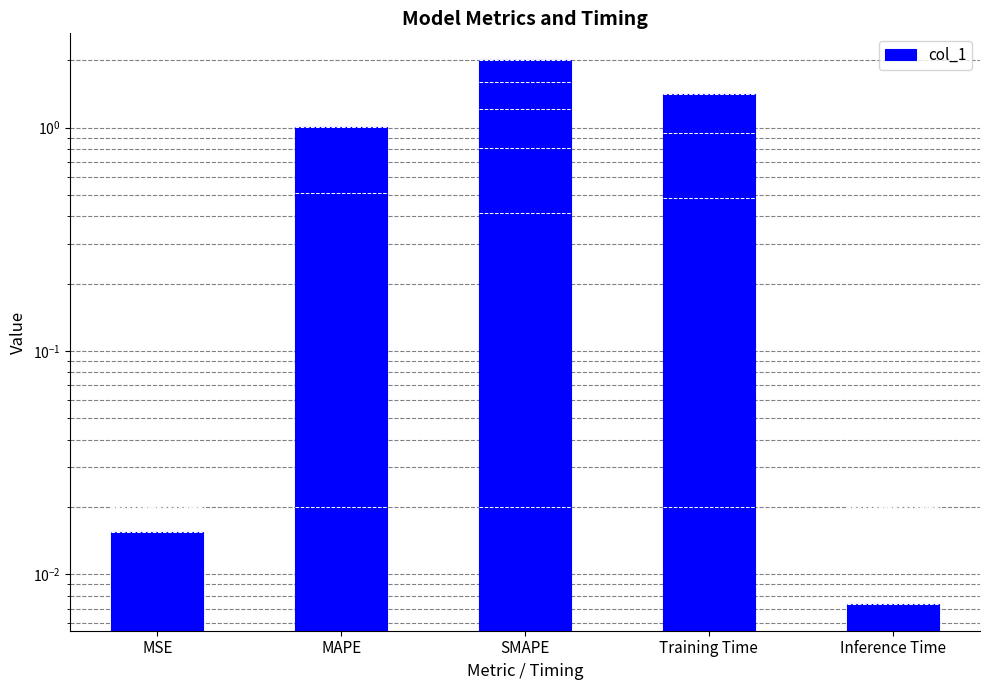

How many distinct data groups are displayed?

1